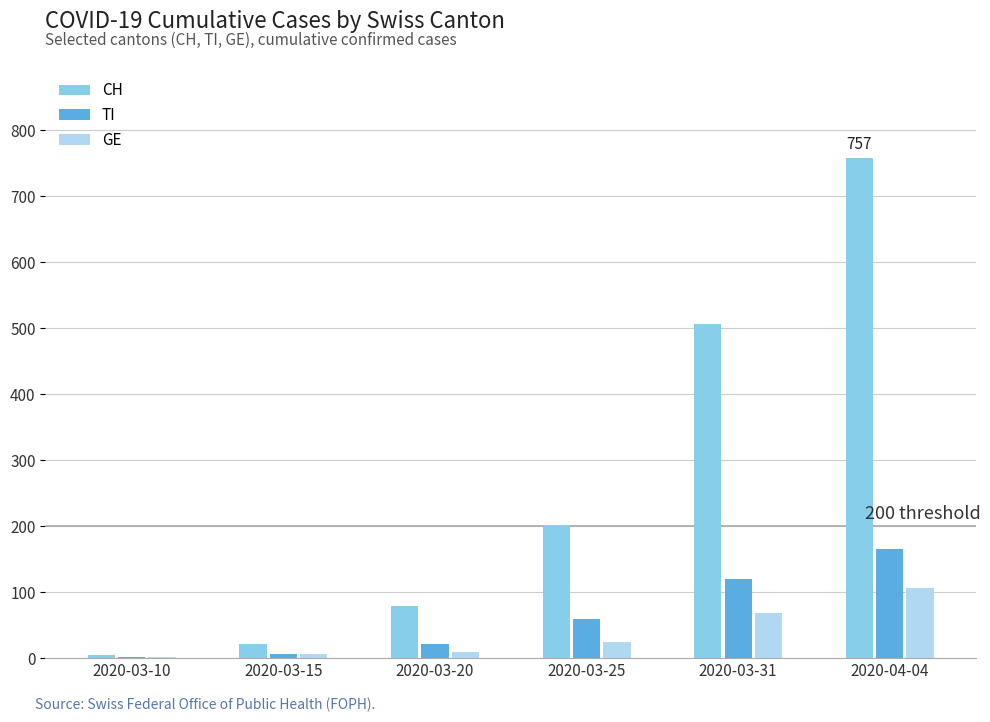

Is the value of GE at 2020-03-20 greater than the value of CH at 2020-03-31?

No